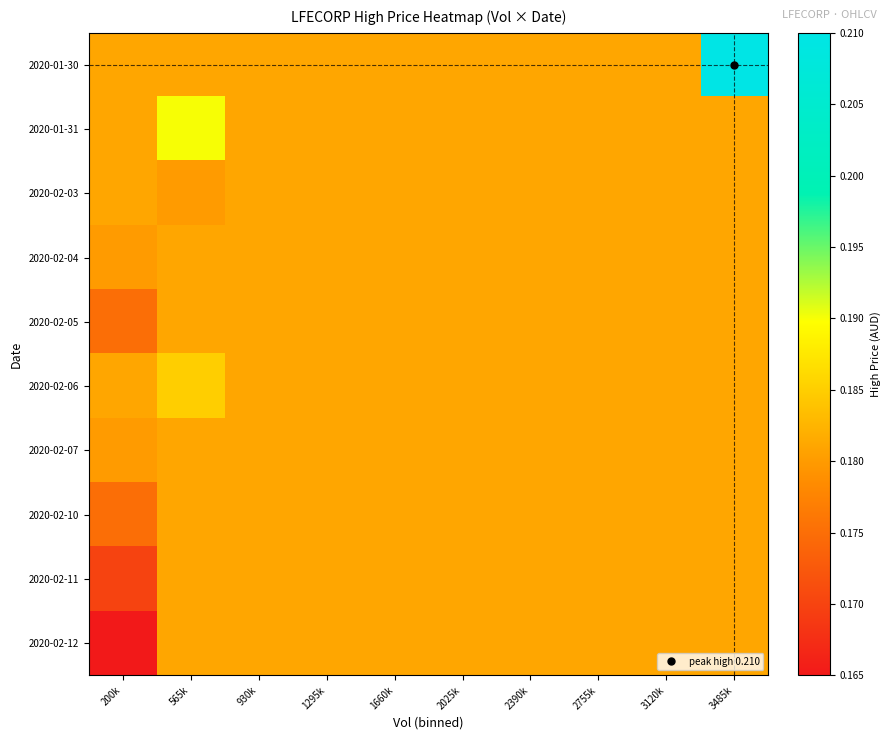

Count the number of data series in this chart.

10